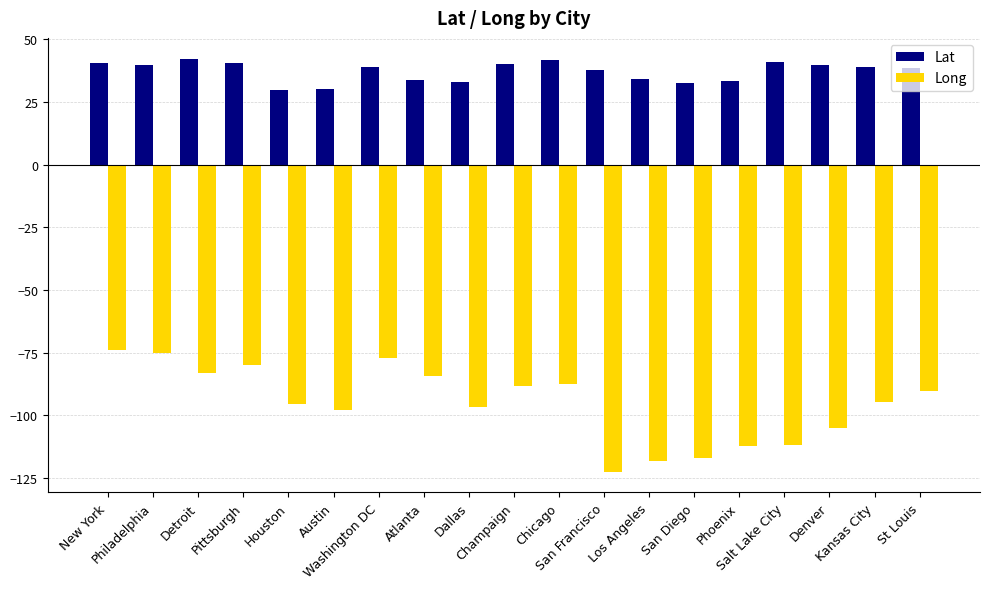

What is the difference between the maximum and second lowest values in the Long series?

44.2